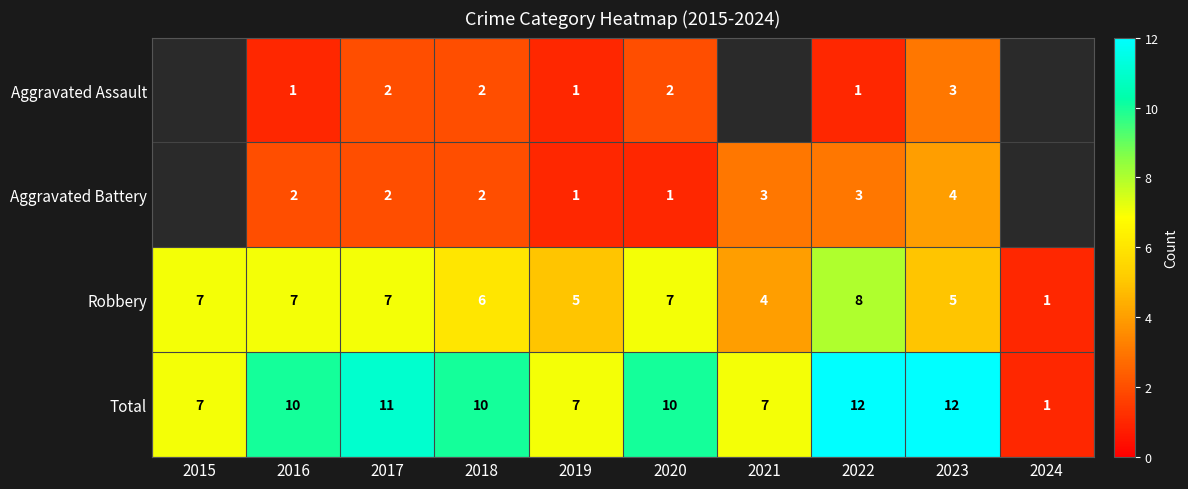

How many values in the Total series are below 10?

4